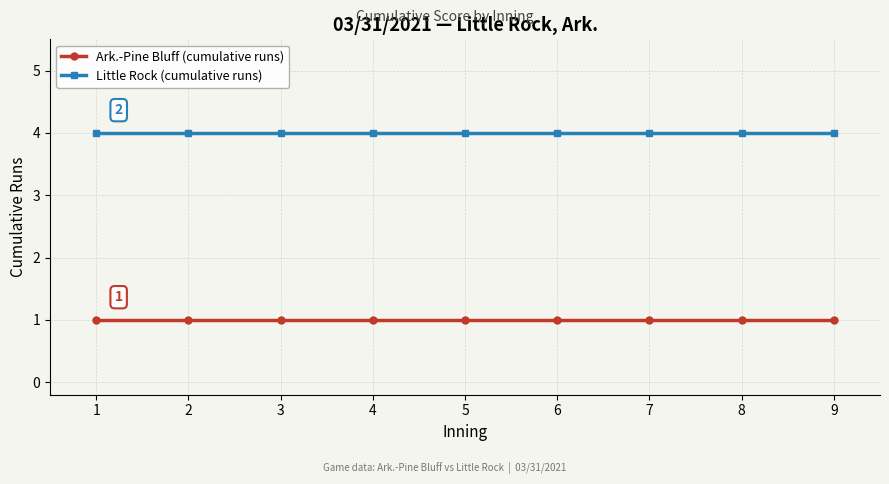

The Ark.-Pine Bluff (cumulative runs) series shows 0 at 5. True or false?

False